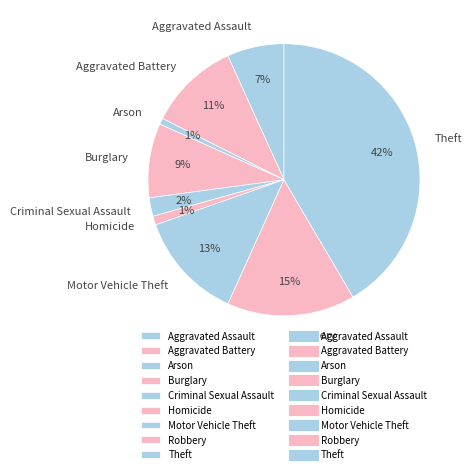

Which category has the biggest portion of the pie?

Theft